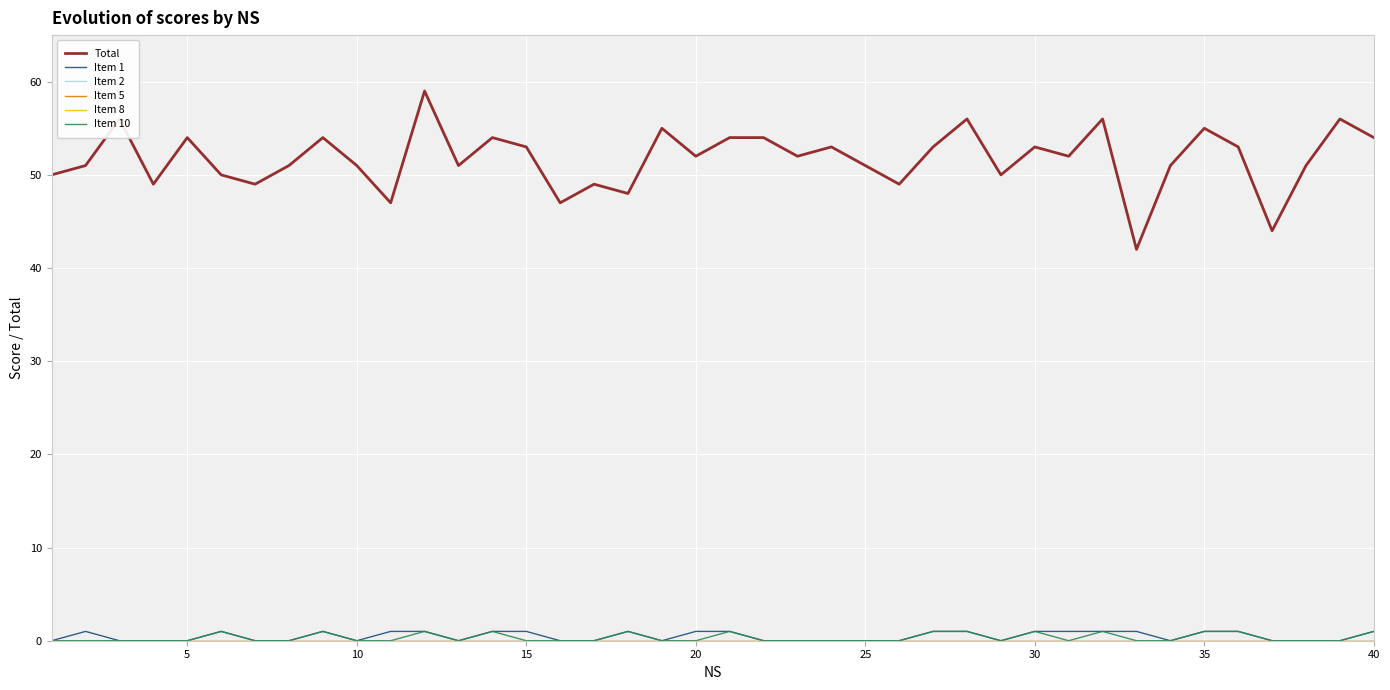

Which series has the largest total across all categories?

Total